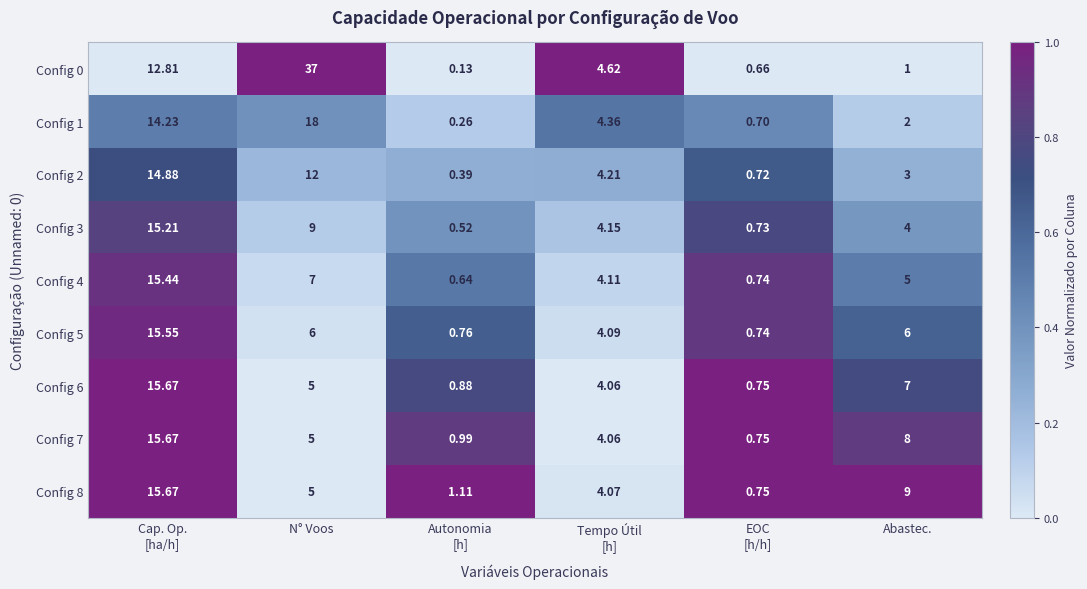

Which label corresponds to the largest value in the chart?

N° Voos